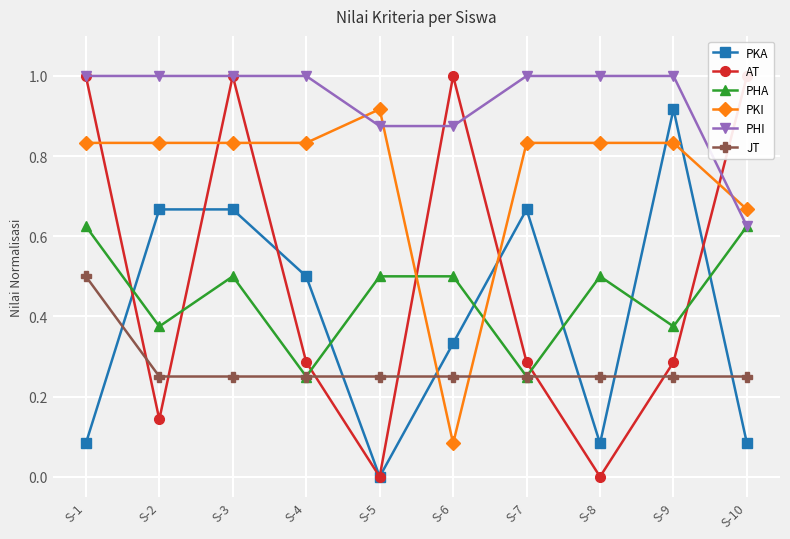

How many lines are shown in the chart?

6